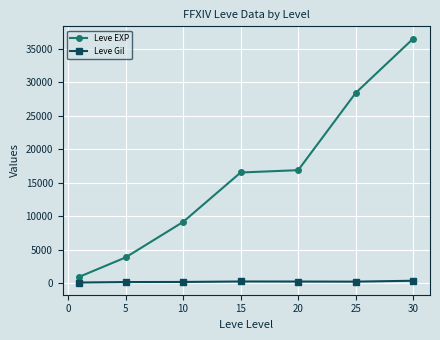

At how many categories does at least one series exceed 31236?

1